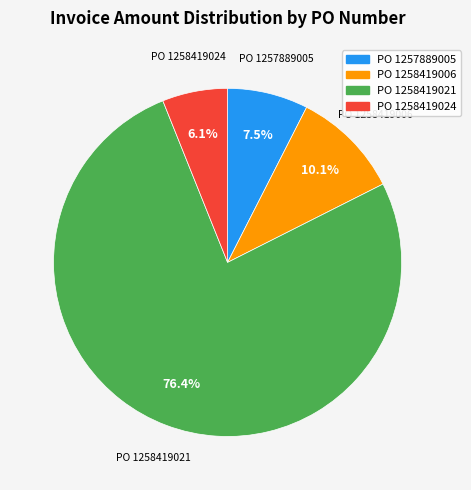

Between PO 1258419006 and PO 1257889005, which is larger?

PO 1258419006